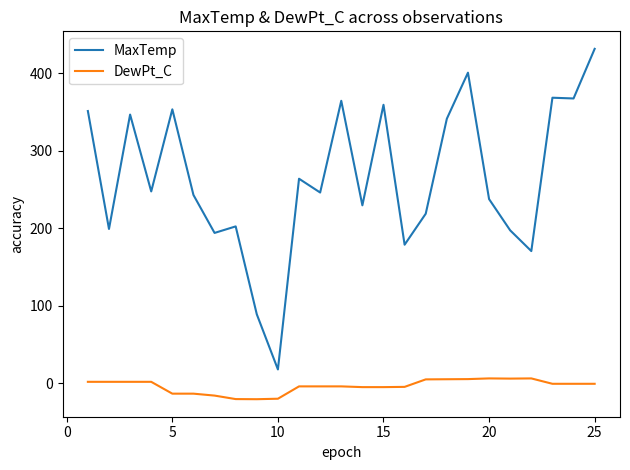

Rank the series by their maximum value, from highest to lowest.

MaxTemp, DewPt_C